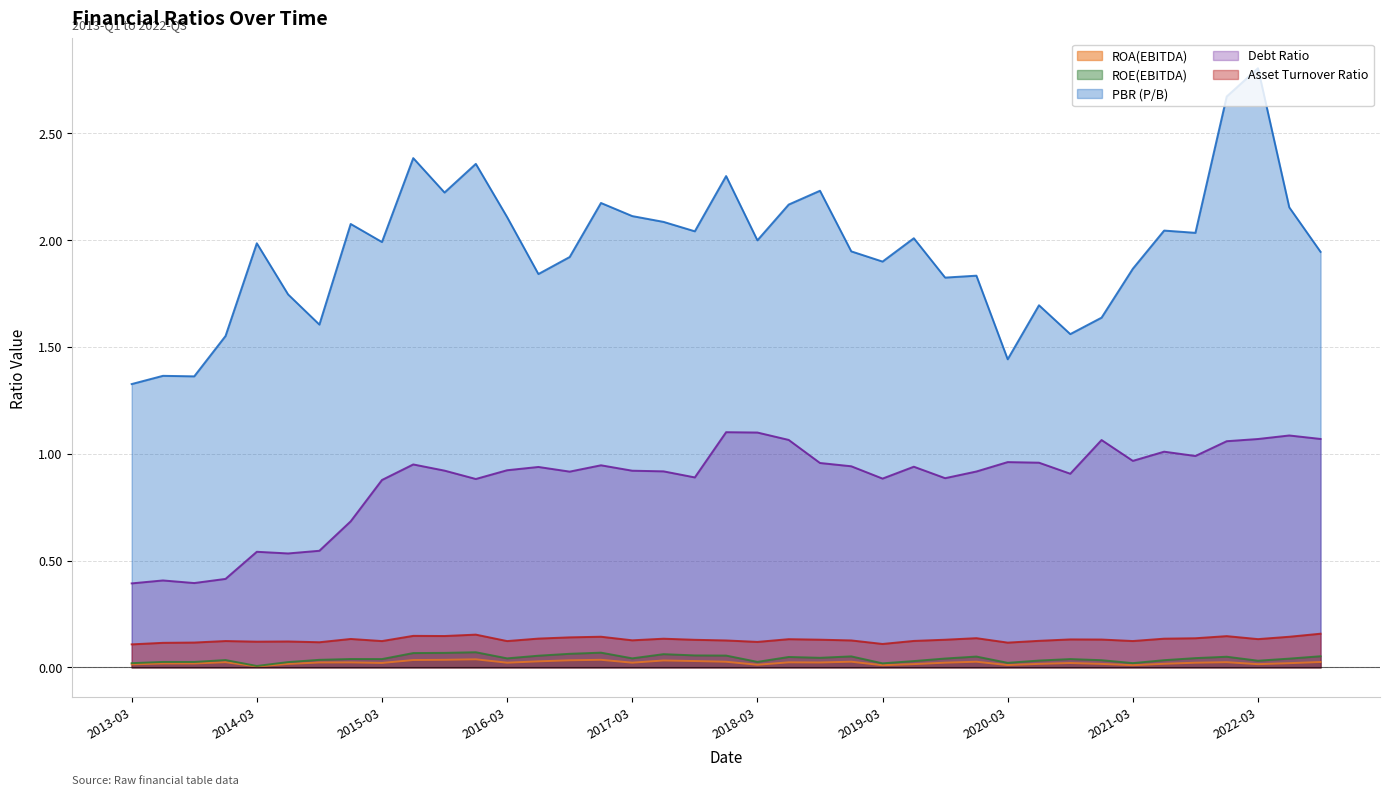

What position from the right is 2019-09?

13